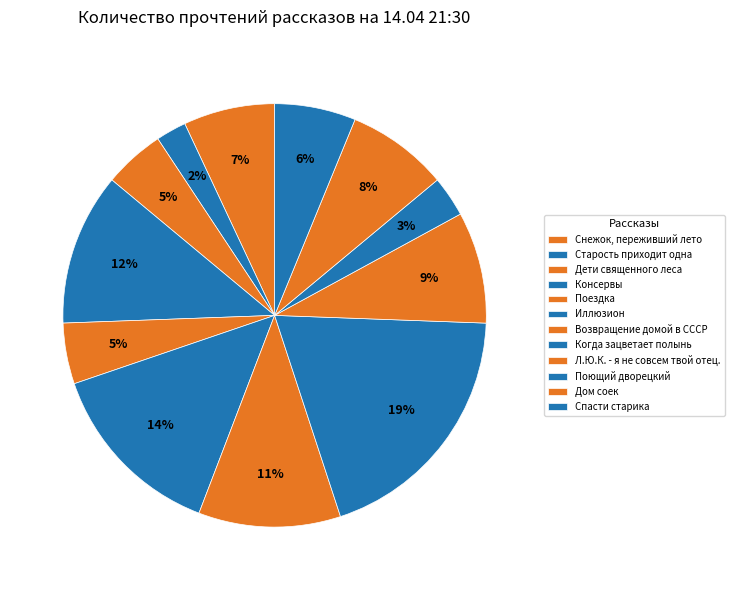

How many segments does this pie chart have?

12